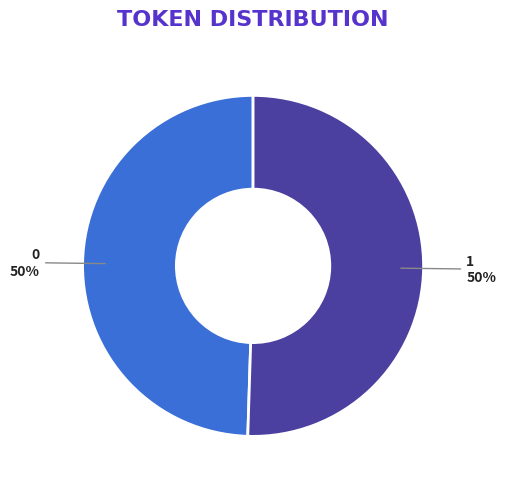

To the nearest percent, what portion does 1 represent?

50%